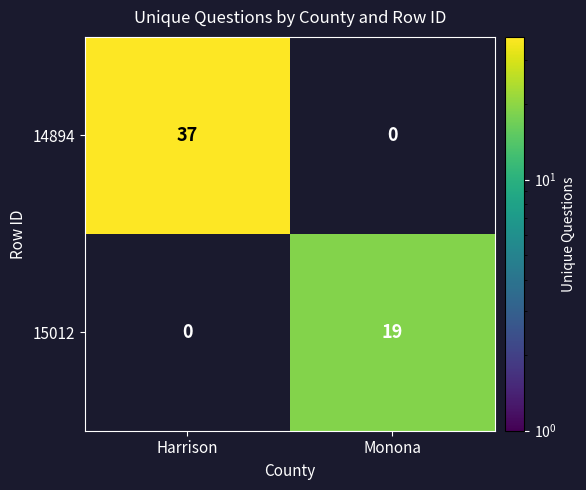

The 15012 series shows 9 at Harrison. True or false?

False